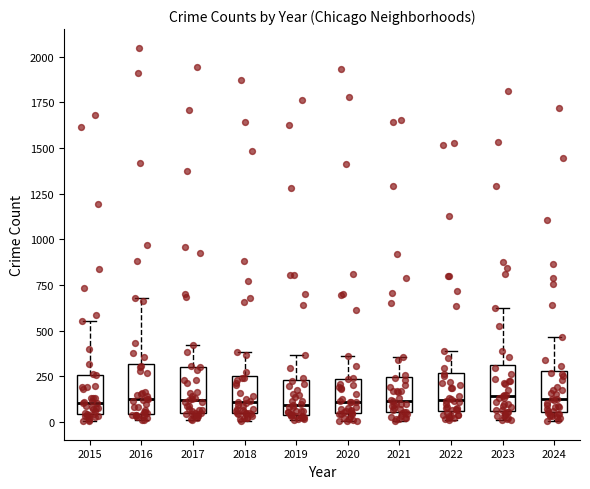

Reading left to right, read every box against the y-axis: the position of its median line, the range the box covers, and the ends of its whiskers. The values are not printed on the chart, so give them approximately, as read against the axis.

2015: median 100, box 50 to 250, whiskers 0 to 550
2016: median 100, box 50 to 300, whiskers 0 to 700
2017: median 100, box 50 to 300, whiskers 0 to 400
2018: median 100, box 50 to 250, whiskers 0 to 400
2019: median 100, box 50 to 250, whiskers 0 to 350
2020: median 100, box 50 to 250, whiskers 0 to 350
2021: median 100, box 50 to 250, whiskers 0 to 350
2022: median 100, box 50 to 250, whiskers 0 to 400
2023: median 150, box 50 to 300, whiskers 0 to 650
2024: median 150, box 50 to 300, whiskers 0 to 450